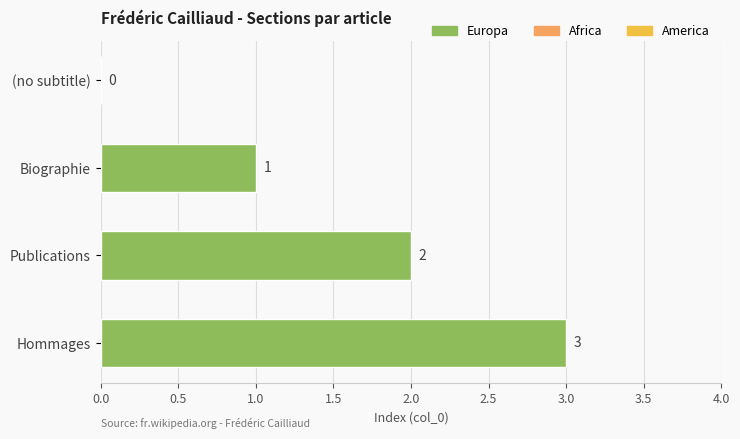

Is it true that the value at Biographie is 1?

True